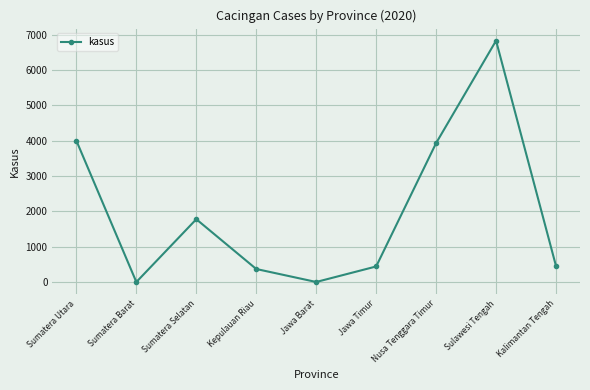

What is the difference between the maximum and minimum values?

6826